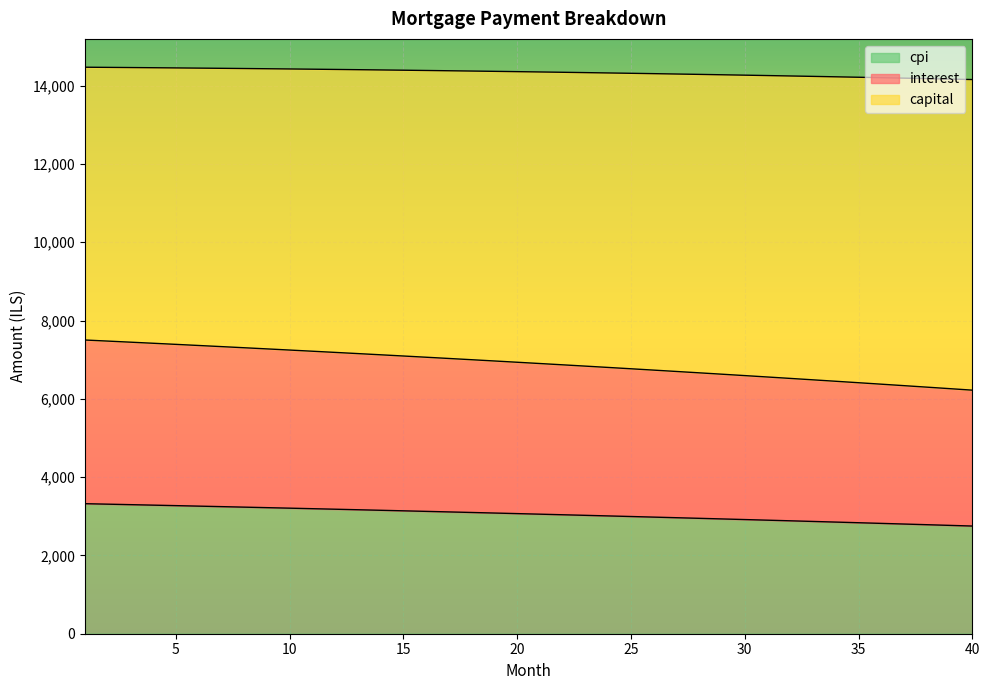

The capital series shows 5121.3 at 24. True or false?

False